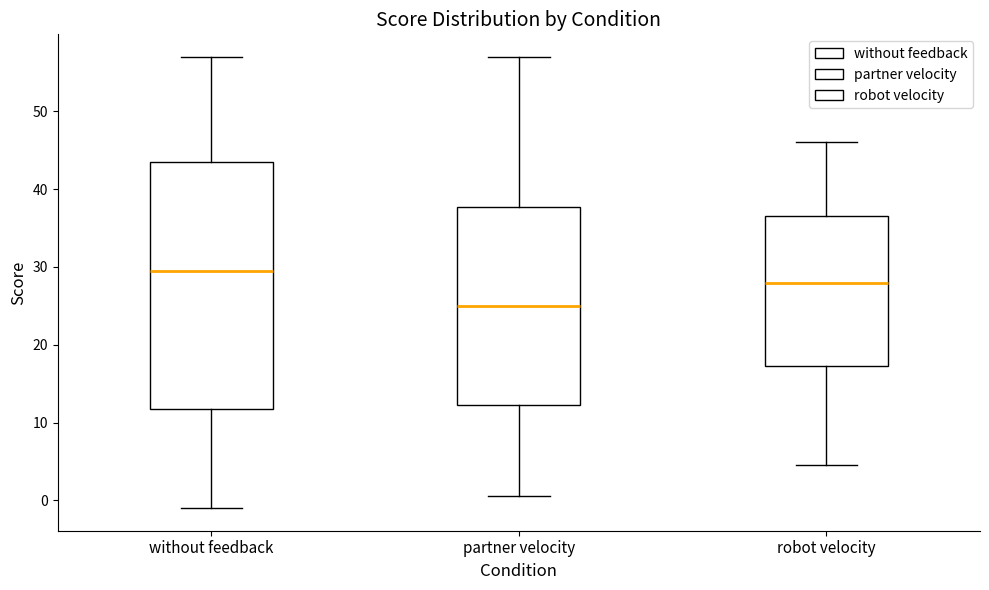

Reading left to right, transcribe this box plot: for each box, give where its median line is, the range the box spans, and where its two whiskers end, as read against the y-axis. The values are not printed on the chart, so give them approximately, as read against the axis.

without feedback: median 30, box 12 to 44, whiskers -1 to 57
partner velocity: median 25, box 12 to 38, whiskers 1 to 57
robot velocity: median 28, box 17 to 37, whiskers 5 to 46